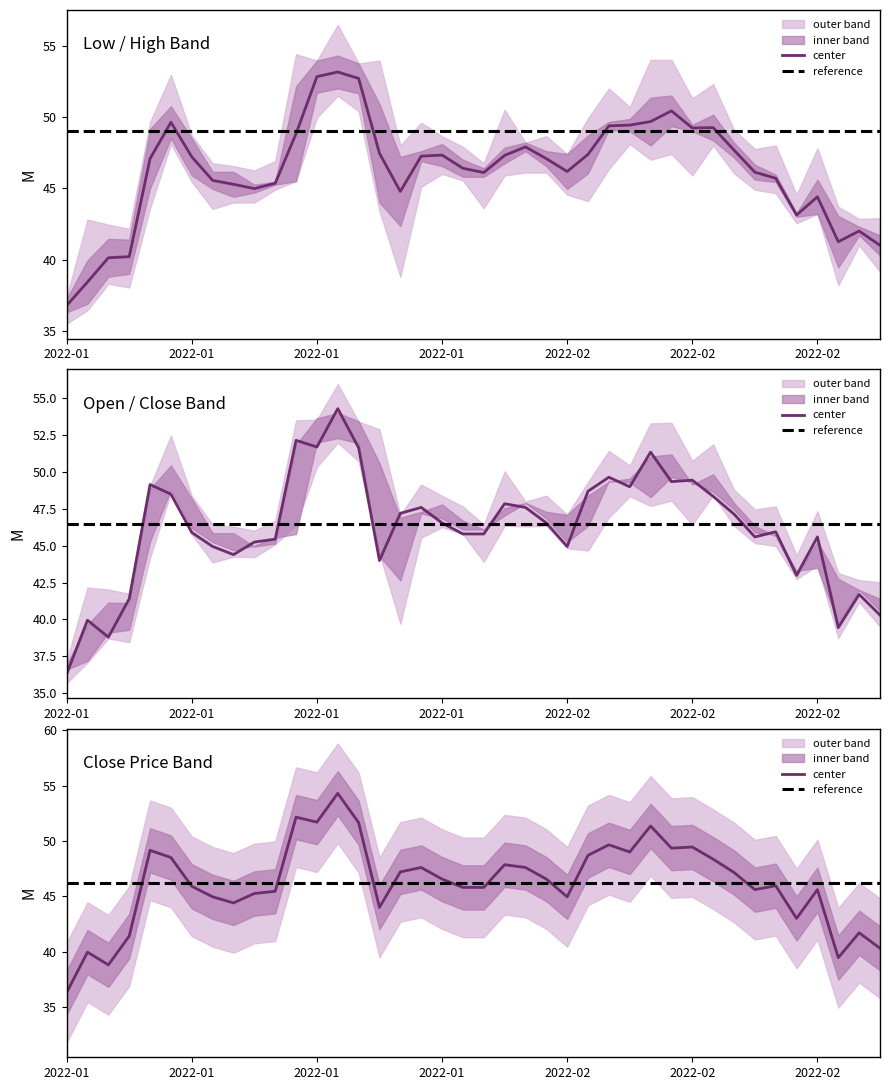

Between 2022-01-28 and 2022-02-10, which series saw the biggest shift?

close